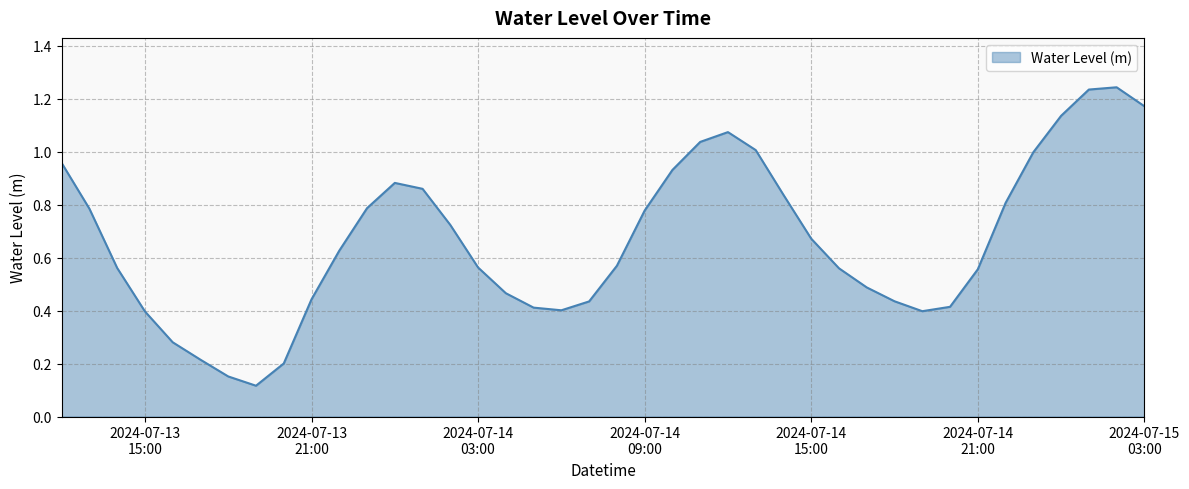

List the labels in order of value, largest first.

2024-07-15 02:00:00, 2024-07-15 01:00:00, 2024-07-15 03:00:00, 2024-07-15 00:00:00, 2024-07-14 12:00:00, 2024-07-14 11:00:00, 2024-07-14 13:00:00, 2024-07-14 23:00:00, 2024-07-13 12:00:00, 2024-07-14 10:00:00, 2024-07-14 00:00:00, 2024-07-14 01:00:00, 2024-07-14 14:00:00, 2024-07-14 22:00:00, 2024-07-13 23:00:00, 2024-07-13 13:00:00, 2024-07-14 09:00:00, 2024-07-14 02:00:00, 2024-07-14 15:00:00, 2024-07-13 22:00:00, 2024-07-14 08:00:00, 2024-07-14 03:00:00, 2024-07-13 14:00:00, 2024-07-14 16:00:00, 2024-07-14 21:00:00, 2024-07-14 17:00:00, 2024-07-14 04:00:00, 2024-07-13 21:00:00, 2024-07-14 18:00:00, 2024-07-14 07:00:00, 2024-07-14 20:00:00, 2024-07-14 05:00:00, 2024-07-14 06:00:00, 2024-07-14 19:00:00, 2024-07-13 15:00:00, 2024-07-13 16:00:00, 2024-07-13 17:00:00, 2024-07-13 20:00:00, 2024-07-13 18:00:00, 2024-07-13 19:00:00